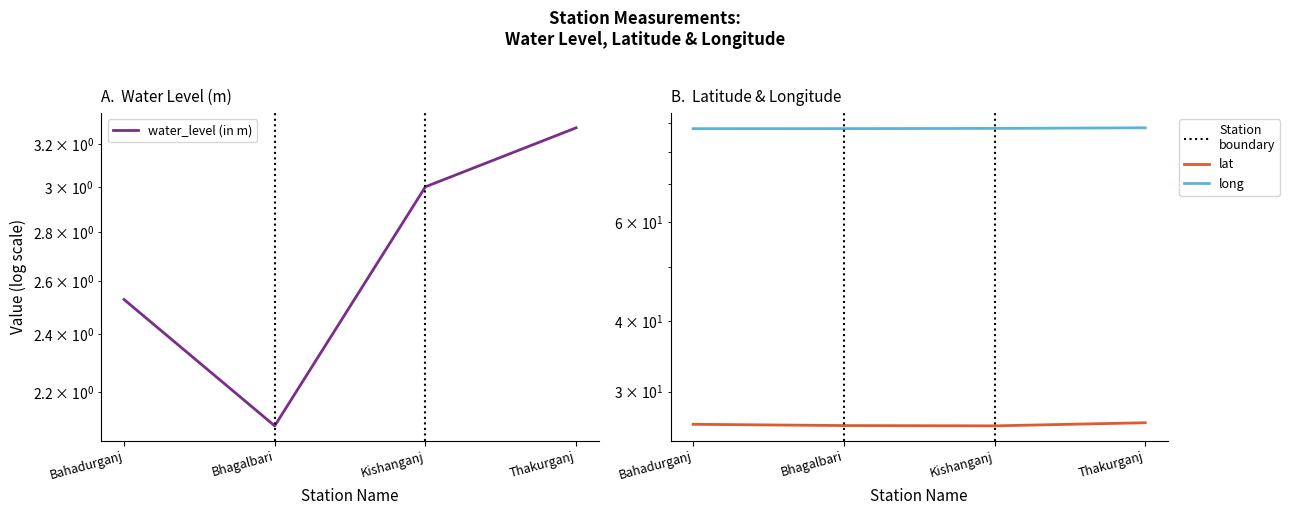

Between Thakurganj and Bhagalbari, which is larger?

Thakurganj